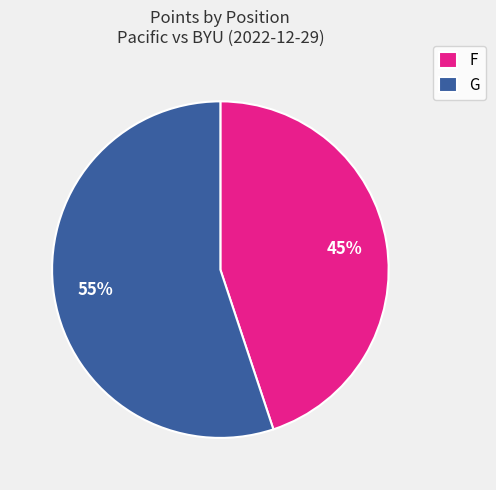

Which slice is the largest?

G